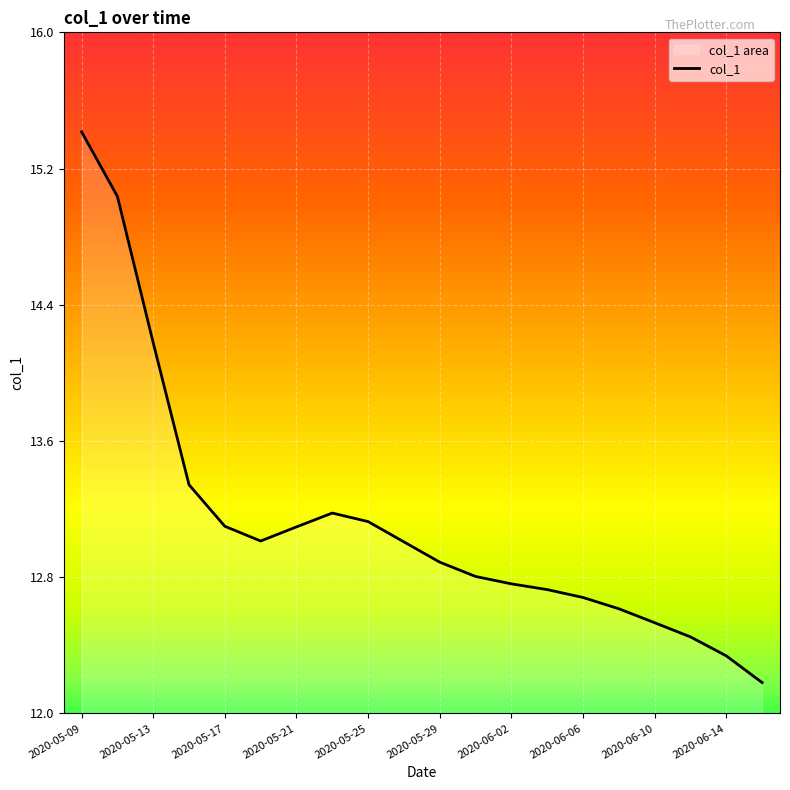

What is the difference between the maximum and minimum values?

3.2